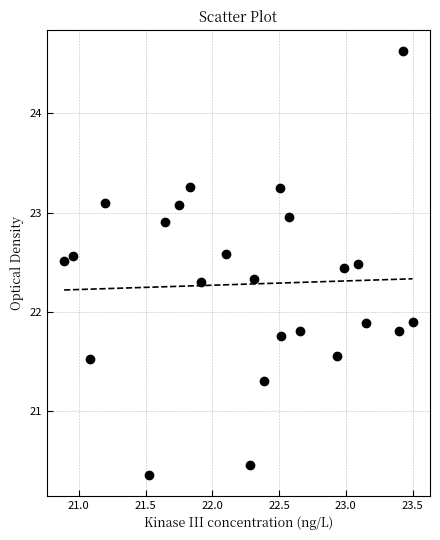

What is the range of Y values (max minus min)?

4.3